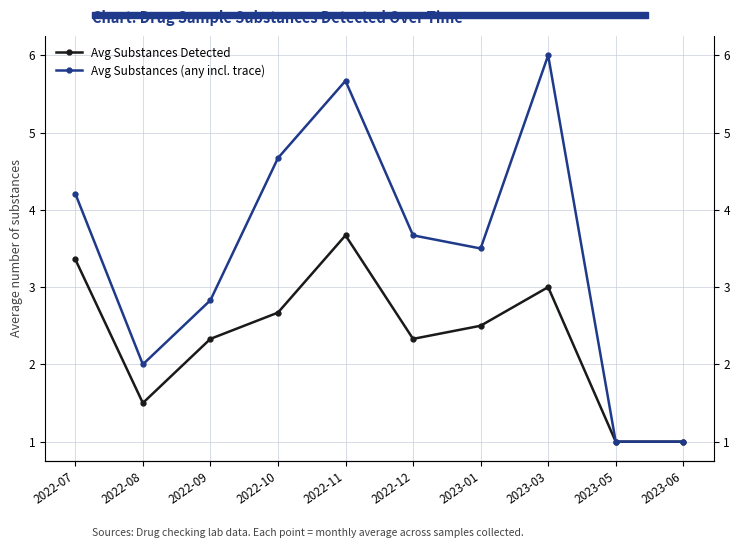

At how many categories does at least one series exceed 4?

4